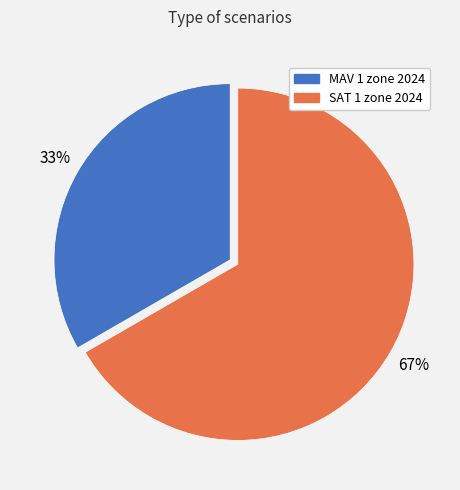

Does MAV 1 zone 2024 represent more than half of the total?

No